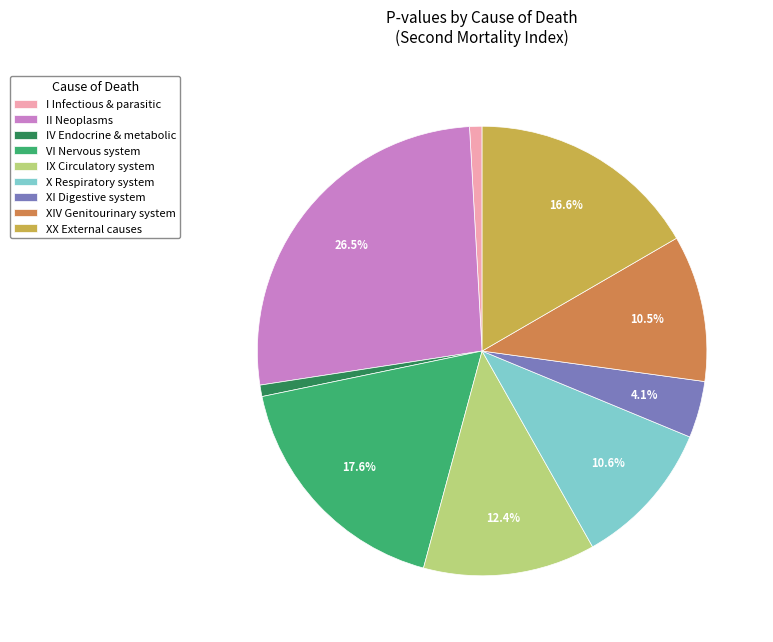

Which category has the biggest portion of the pie?

II Neoplasms